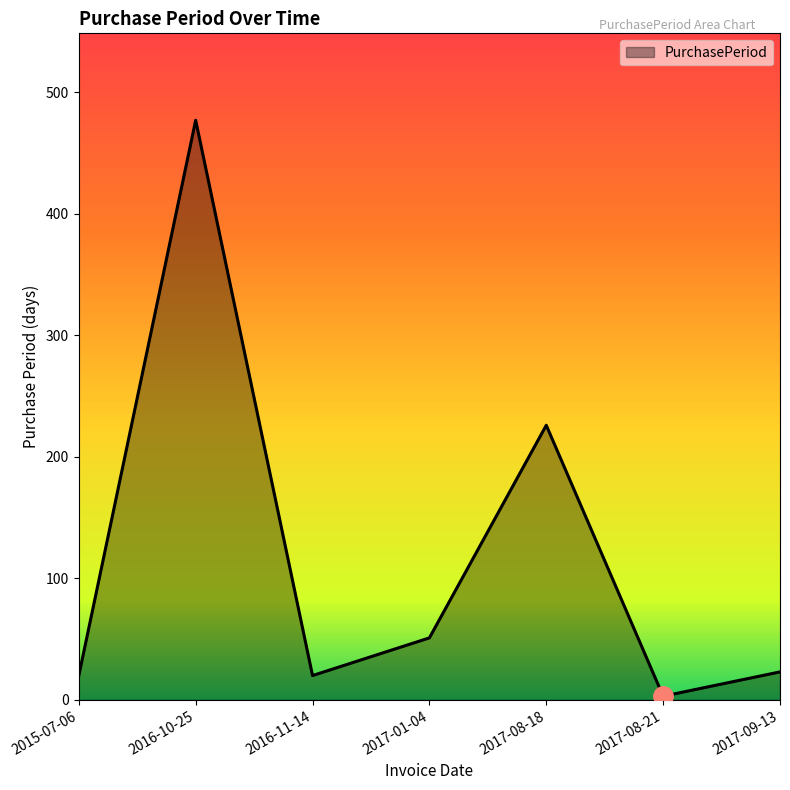

How many lines are shown in the chart?

1